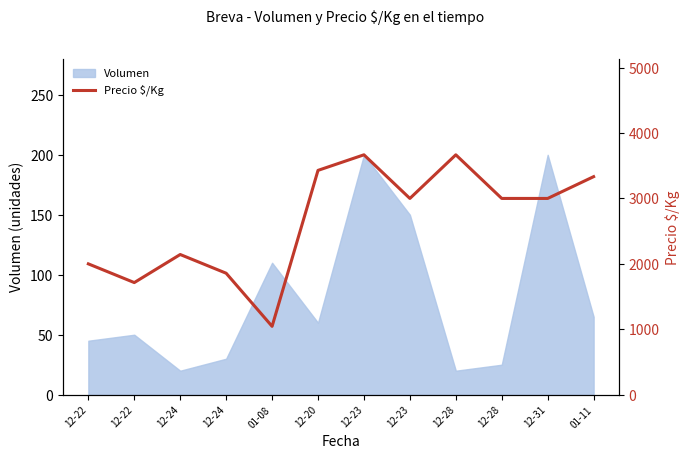

What is the sum of the values at 12-24 and 12-22?

3571